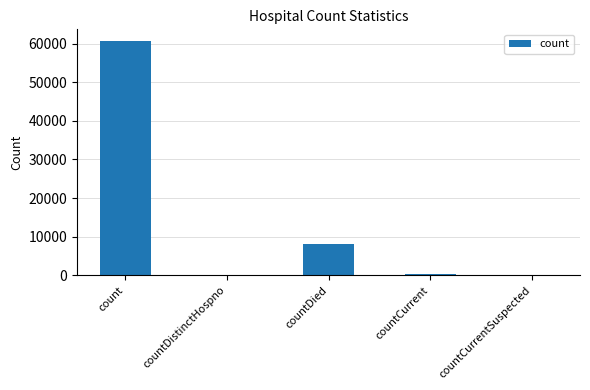

What is the average value?

13818